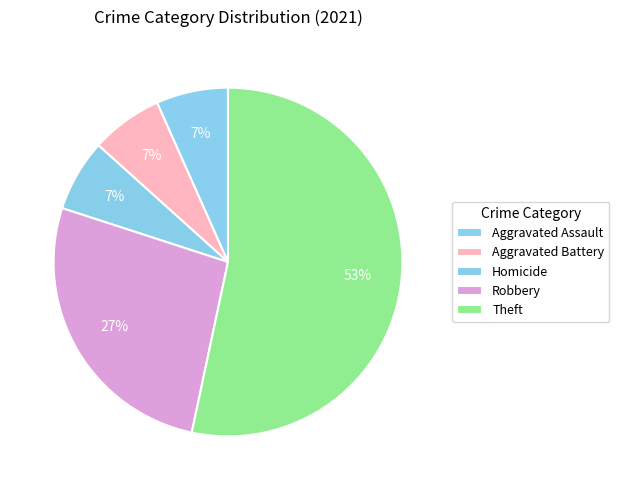

Count the number of slices in the pie.

5